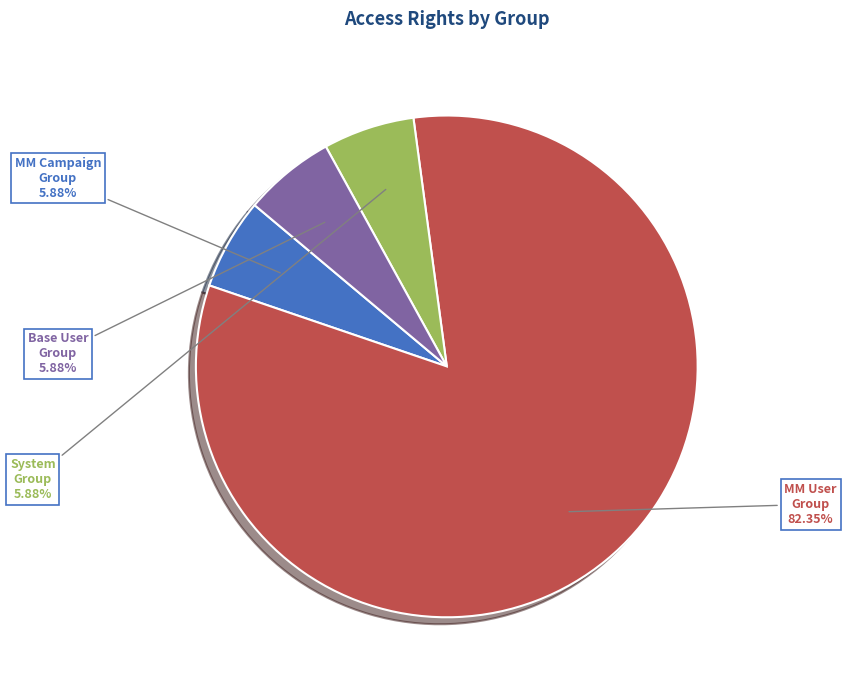

What is the largest slice in the pie chart?

MM User Group